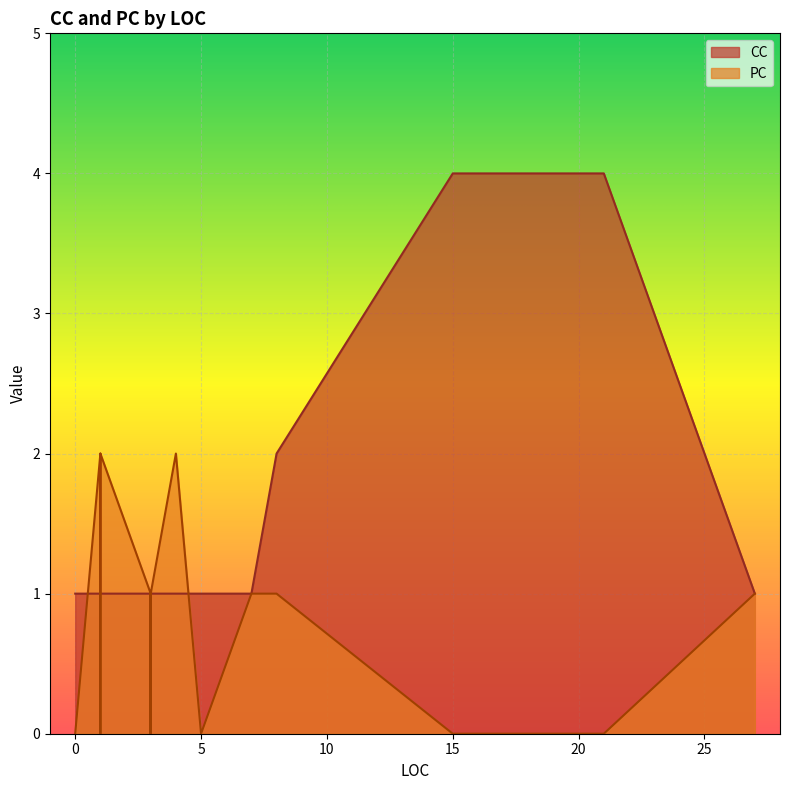

Which has a higher value, 3 or 3?

3